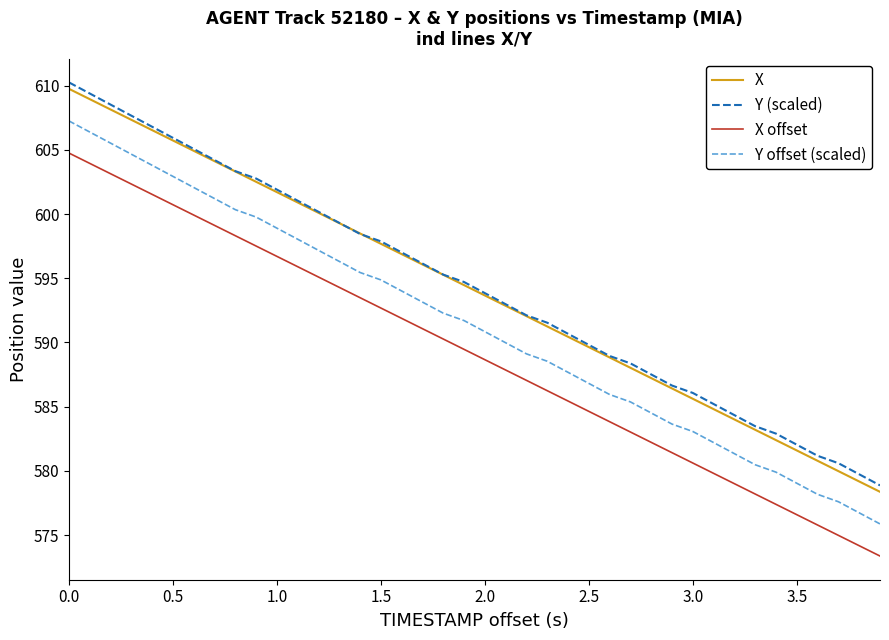

Does the chart display data point markers on the line(s)?

No